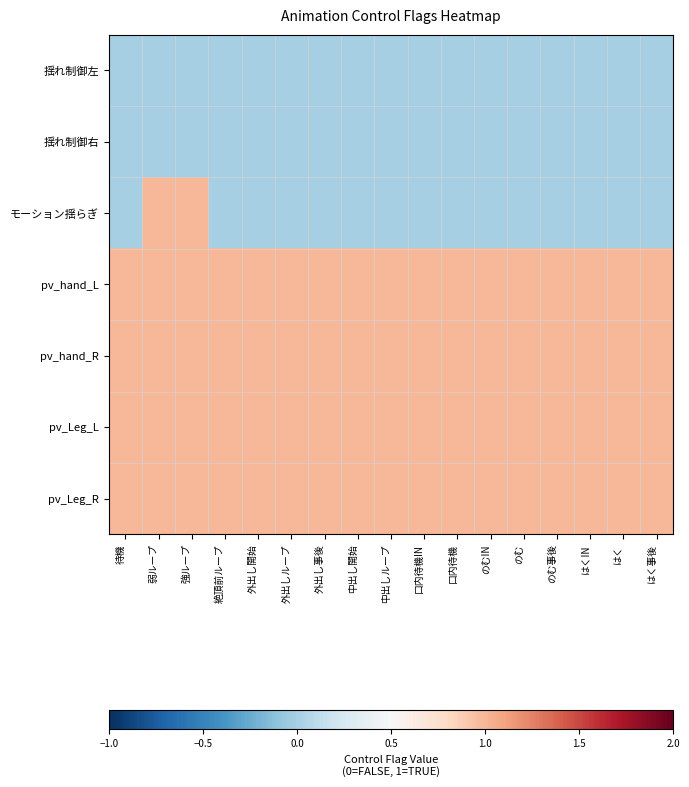

At のむ事後, list the series in order from smallest to largest.

揺れ制御左, 揺れ制御右, モーション揺らぎ, pv_hand_L, pv_hand_R, pv_Leg_L, pv_Leg_R